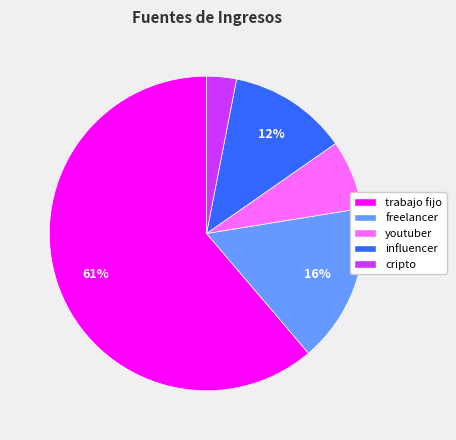

How many slices are in this pie chart?

5